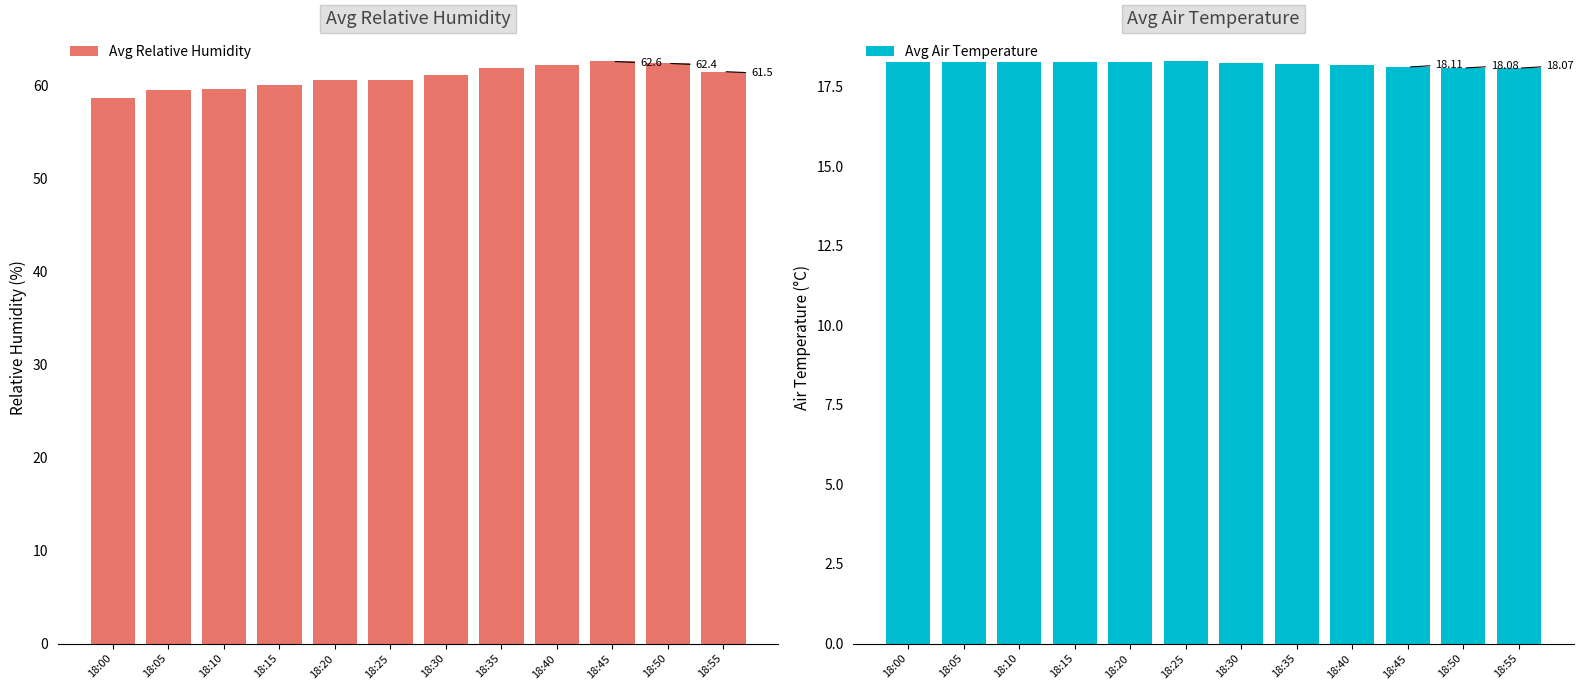

List the series in order of their peak value, highest first.

Avg Relative Humidity, Avg Air Temperature